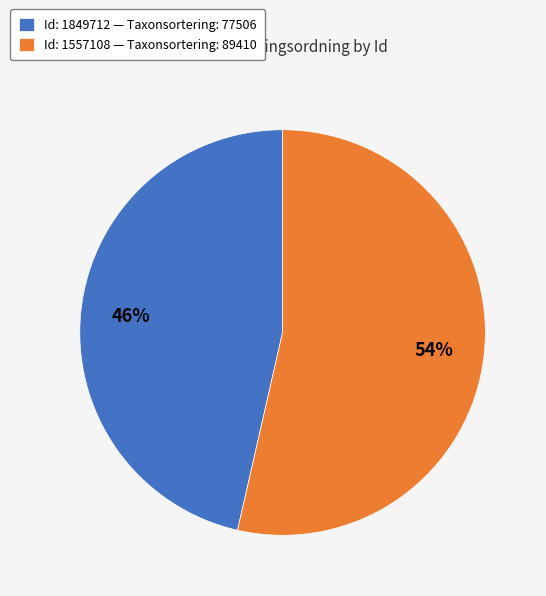

Which slice represents more than half of the pie?

Id: 1557108 — Taxonsortering: 89410